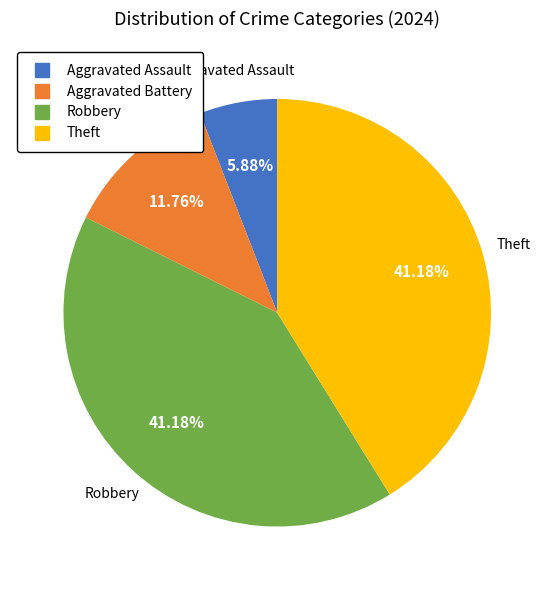

What percentage is the Robbery slice, to the nearest percent?

41%